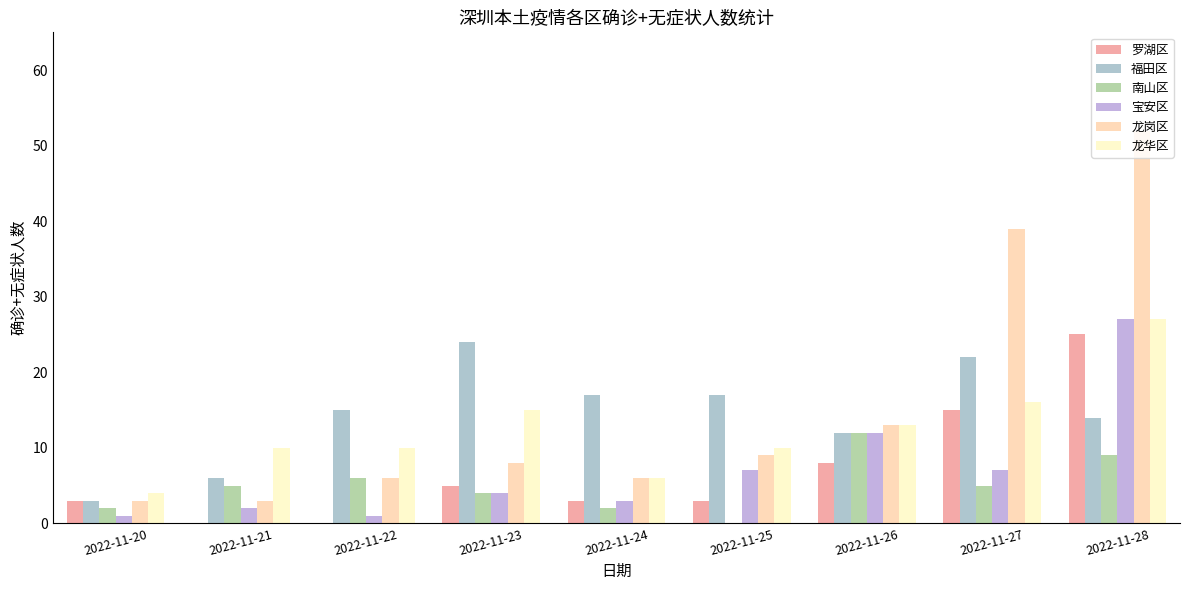

Which category has the highest value across all series?

2022-11-28